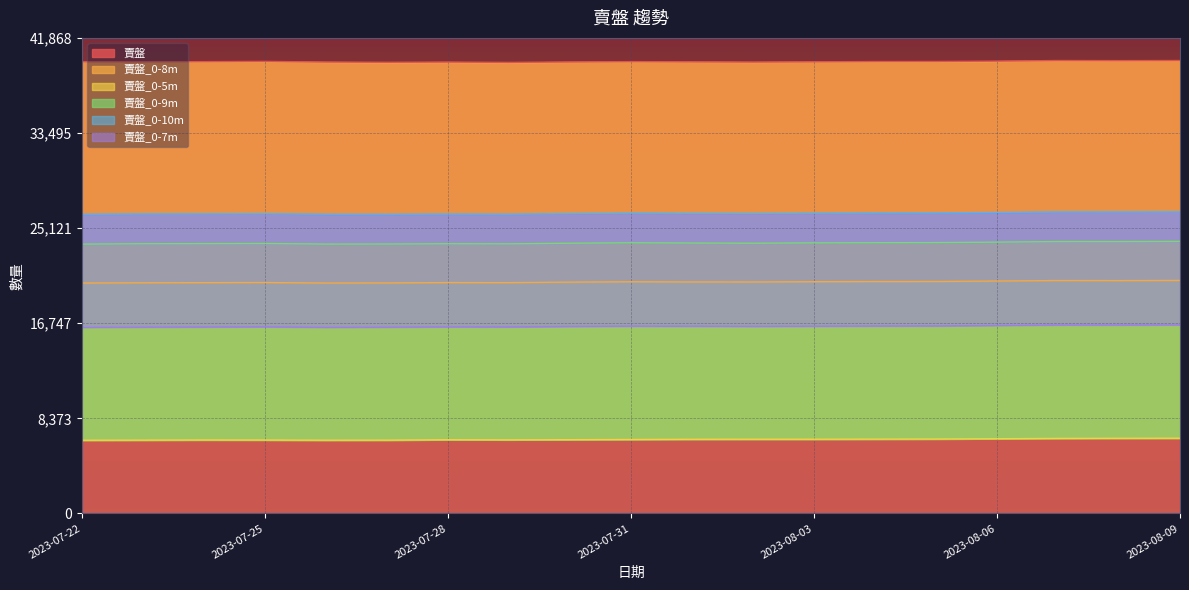

What is the difference between the 賣盤_0-5m values at 2023-08-02 and 2023-08-09?

88